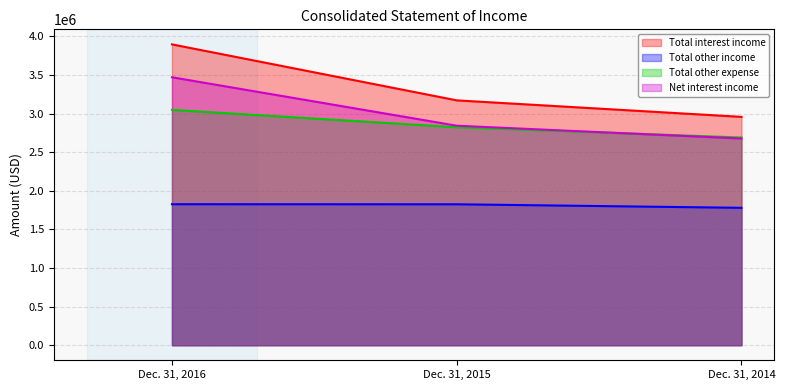

What is the minimum value for Total other expense?

2689474